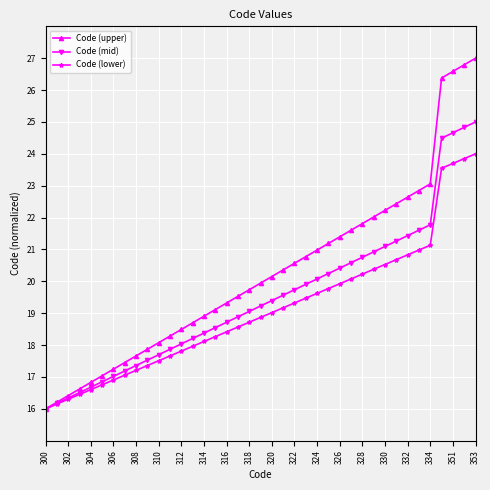

What is the value of the Code (upper) point at the 30th from the left?

22.0